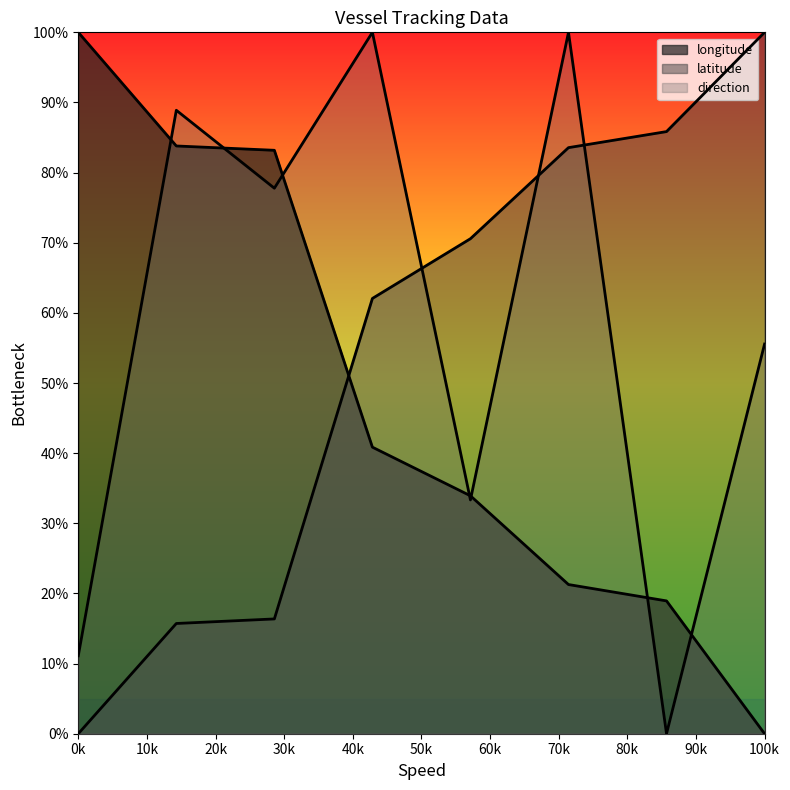

What is the maximum value shown in the chart?

100.0